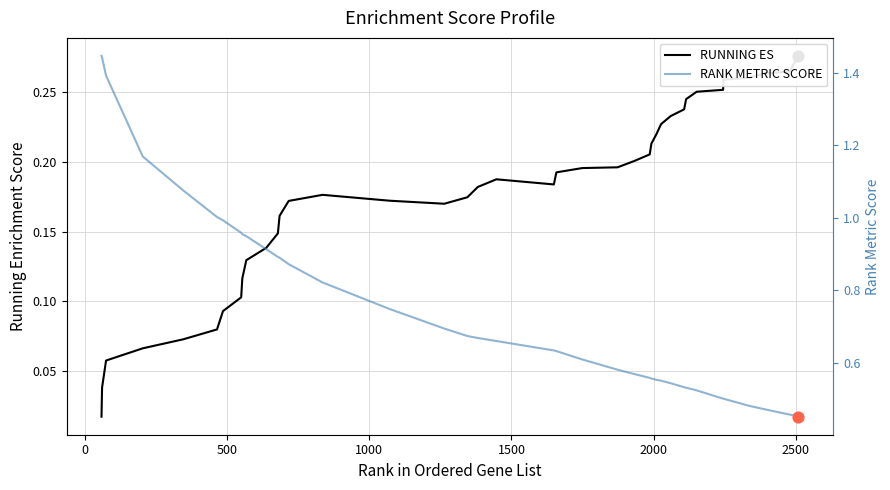

Which series has the widest spread of Y values?

RANK METRIC SCORE